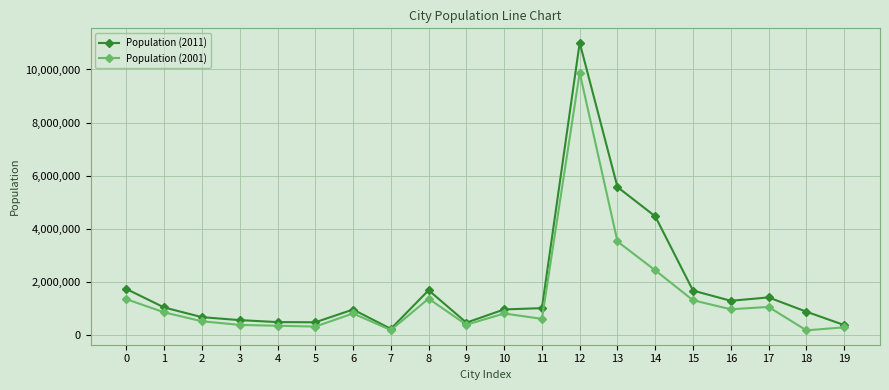

True or false: Population (2001) has more than 2 interior local peaks.

True